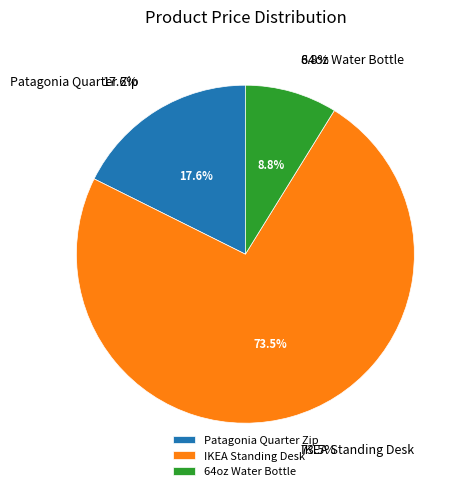

To the nearest percent, what portion does IKEA Standing Desk represent?

74%